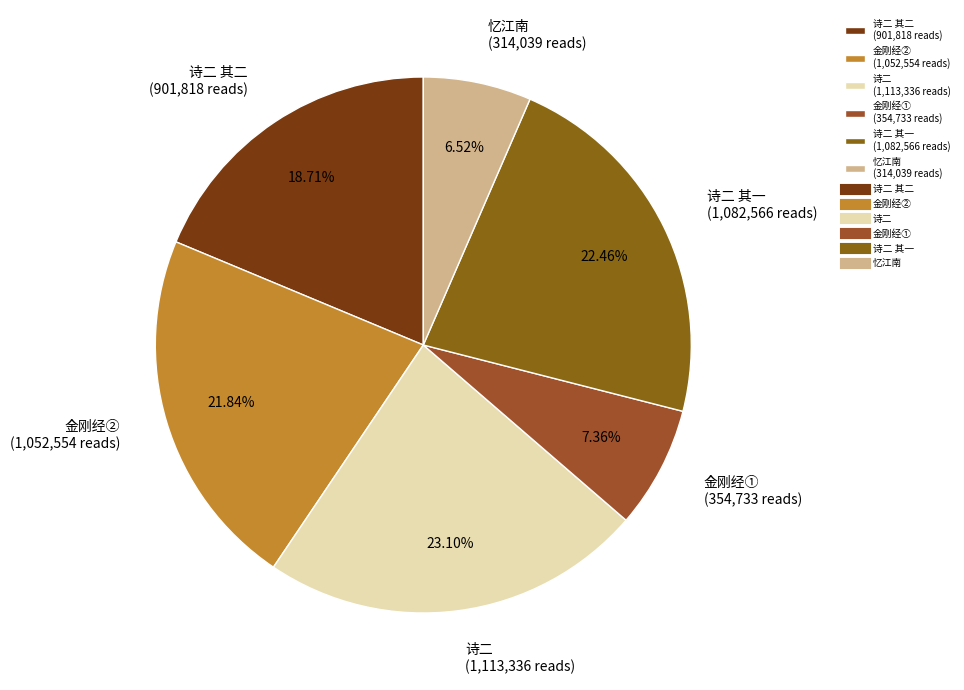

Is there any slice that represents more than half of the pie?

No